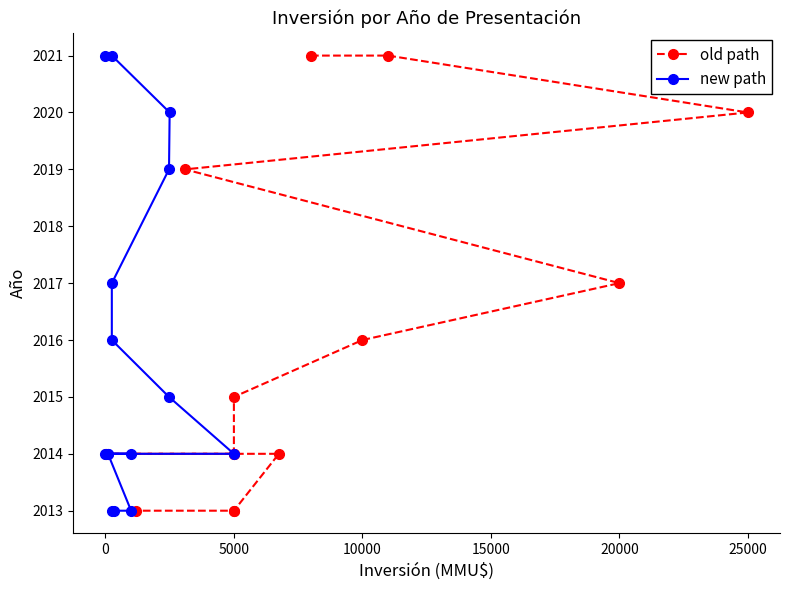

At which label does new path first exceed 2014?

−5000